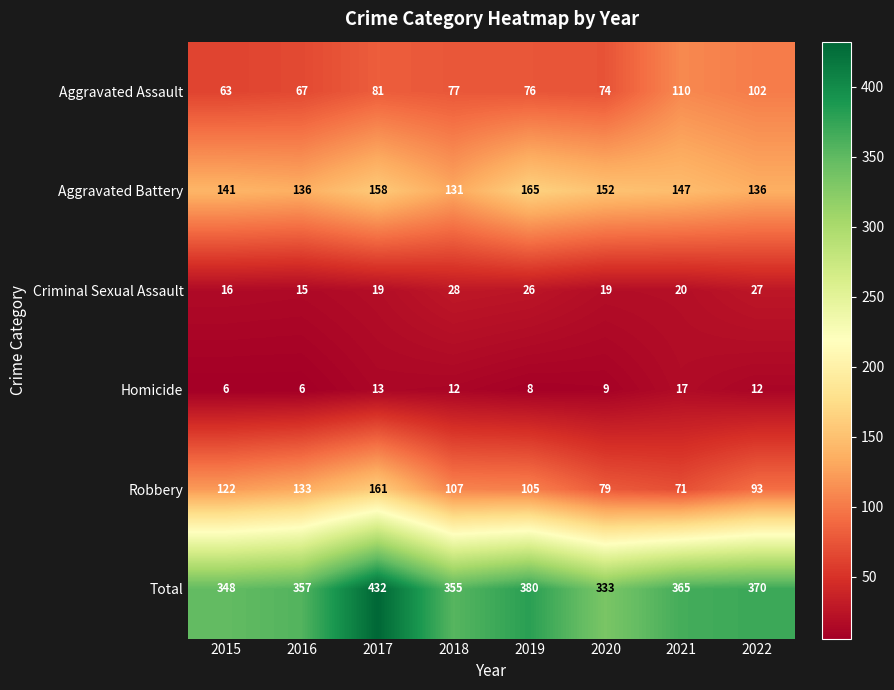

Which category has the highest value across all series?

2017